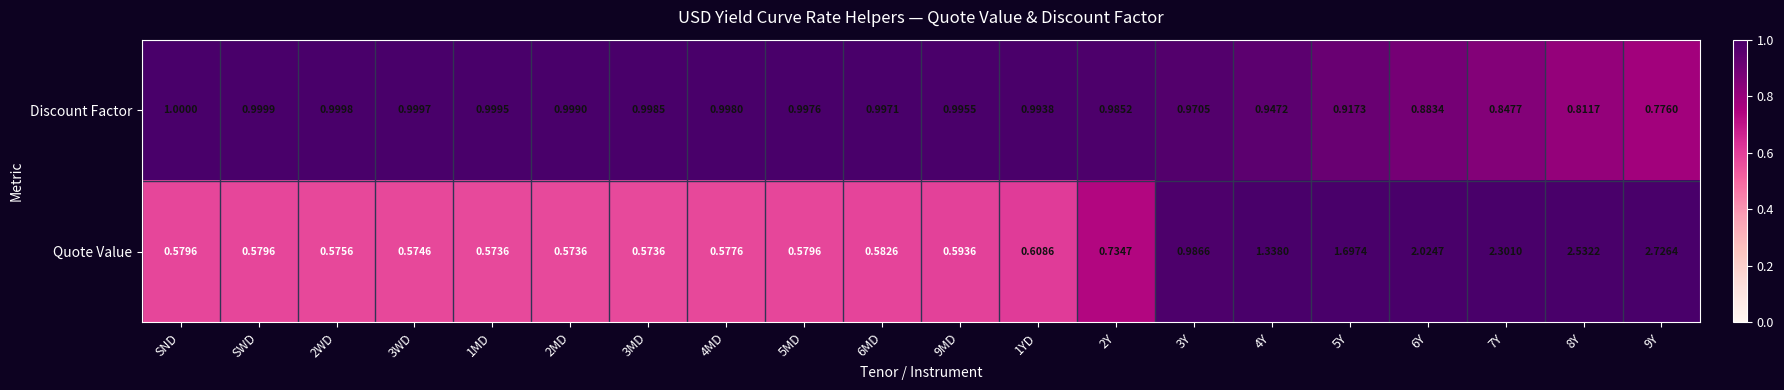

Rank the series at 7Y from highest to lowest value.

Quote Value, Discount Factor